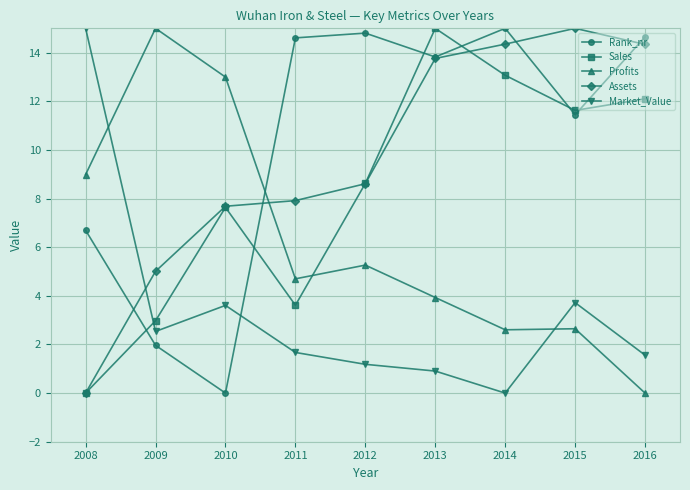

Is this an area chart (filled region under the line)?

No